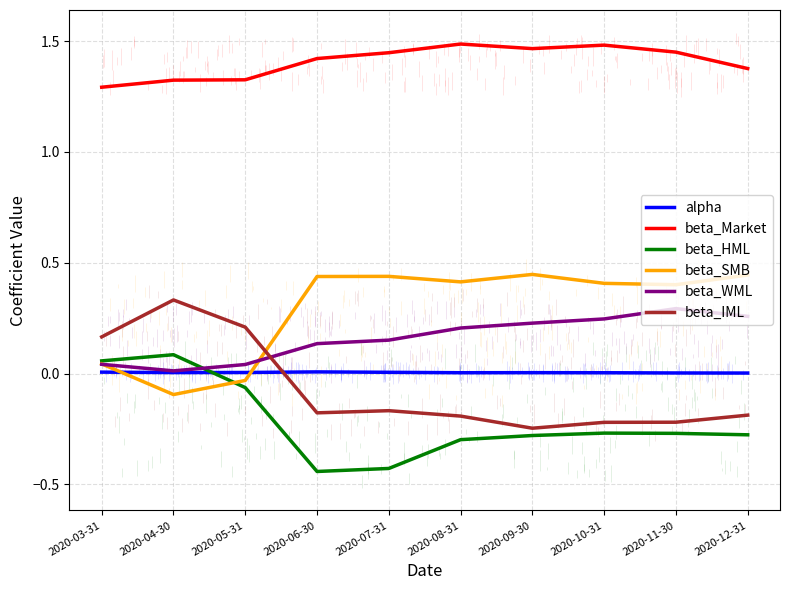

Is it true that beta_Market equals 2.1 at 2020-05-31?

False